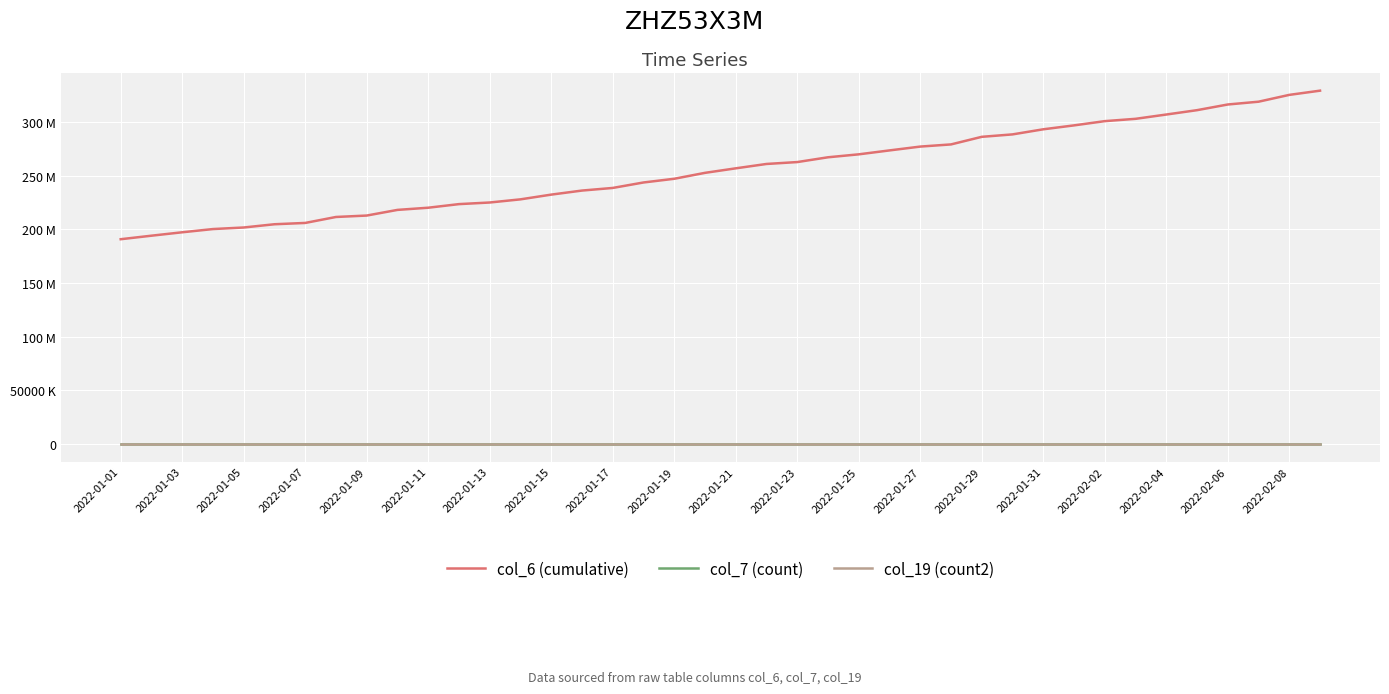

What is the value of the col_7 (count) point at the 2nd from the left?

15631